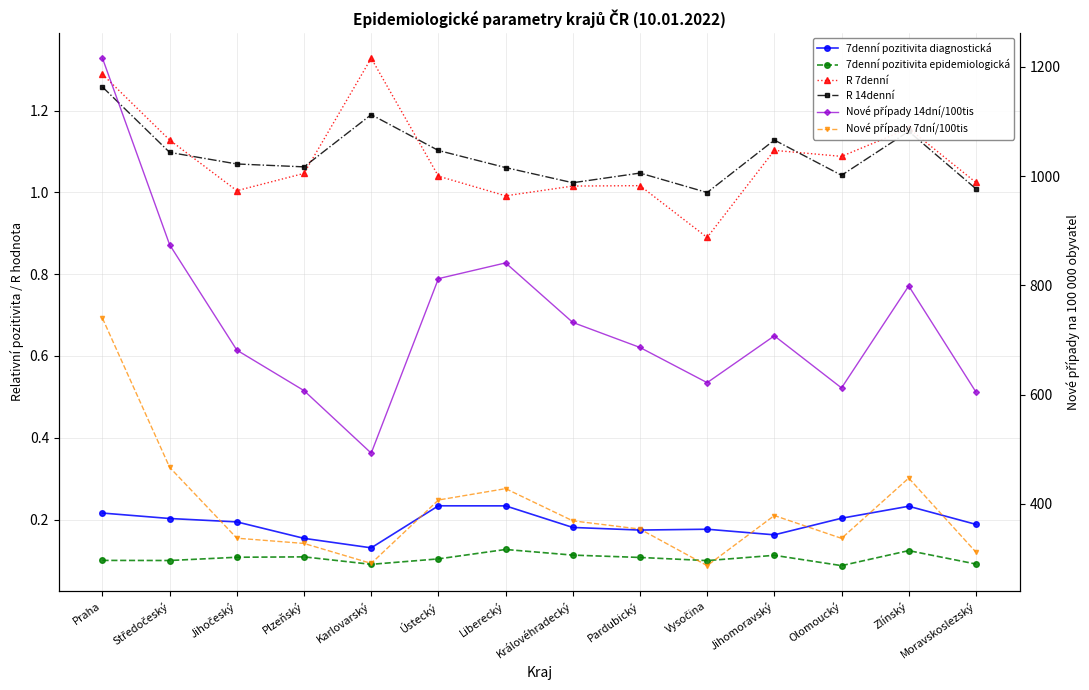

What is the spread (max minus min) of values at Středočeský?

874.2